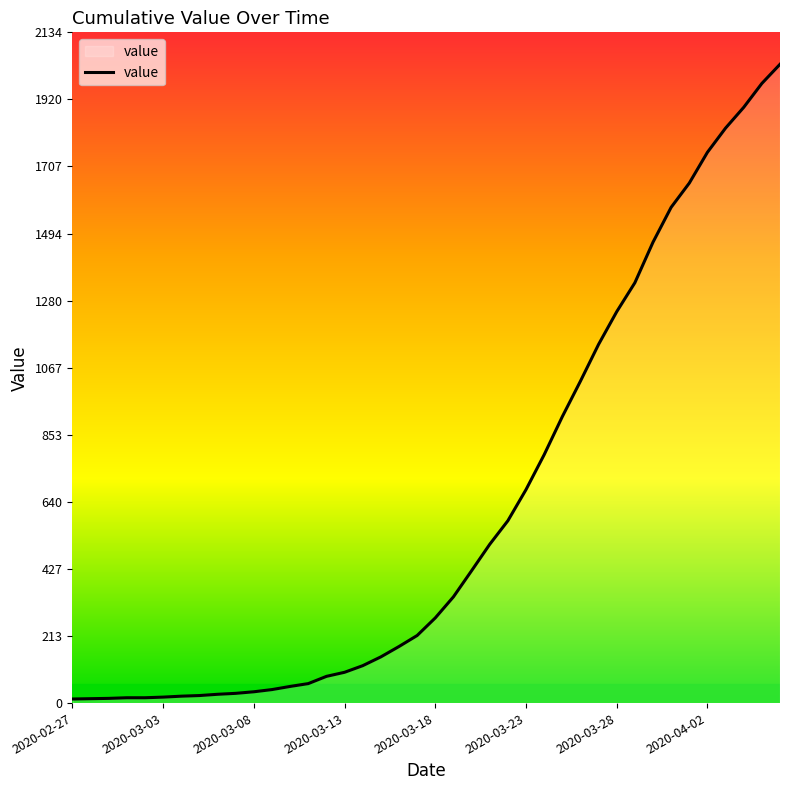

What is the sum of all values?

24656